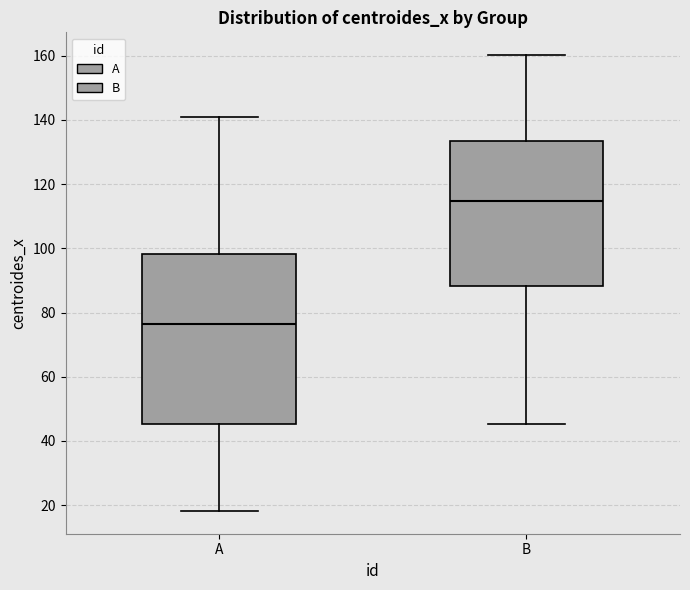

Which box is the tallest, from its lower edge to its upper edge?

A